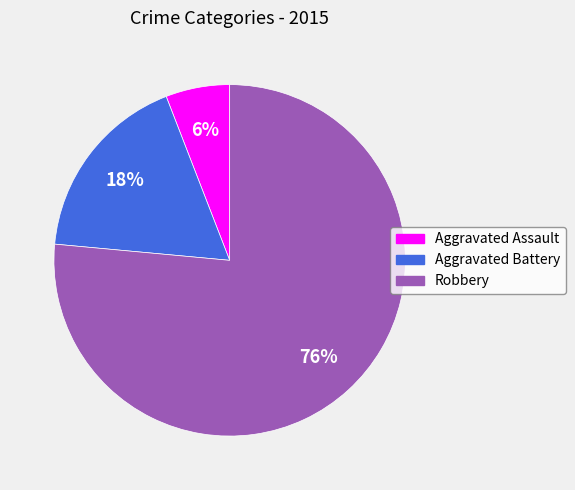

To the nearest percent, what is the combined percentage of Aggravated Assault and Aggravated Battery?

24%